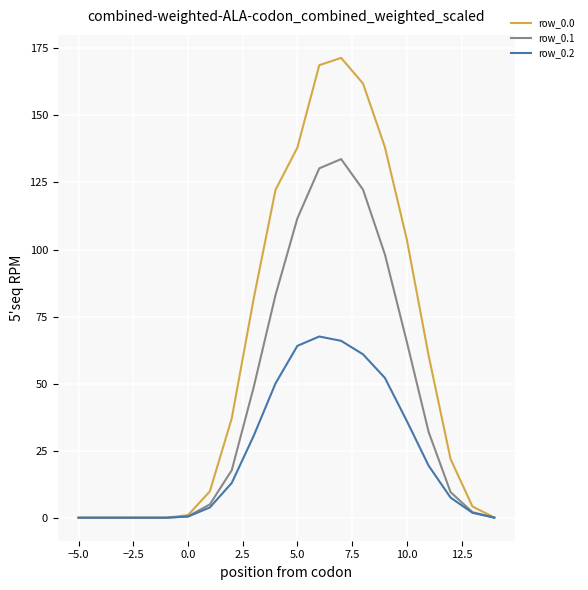

How many values in the row_0.2 series exceed 12?

10